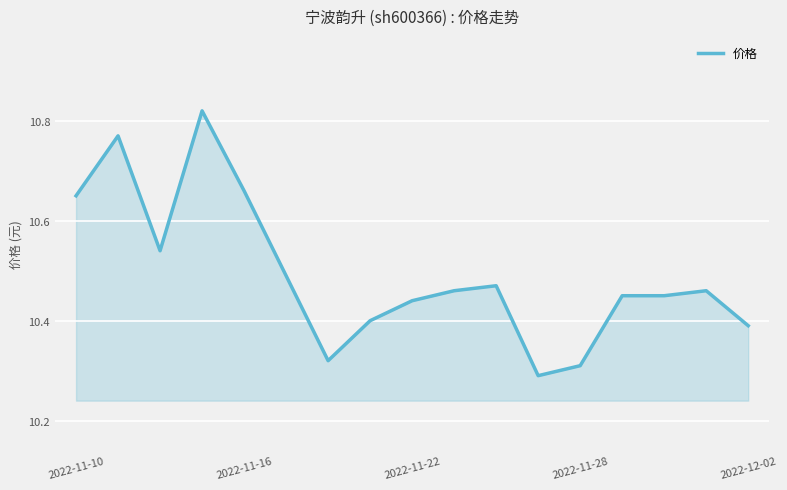

What is the difference between the maximum and minimum values?

0.5